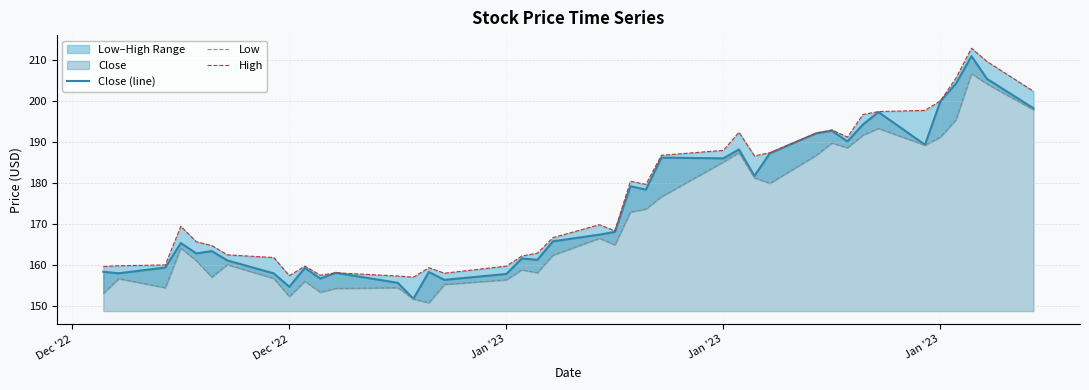

How many lines are shown in the chart?

3